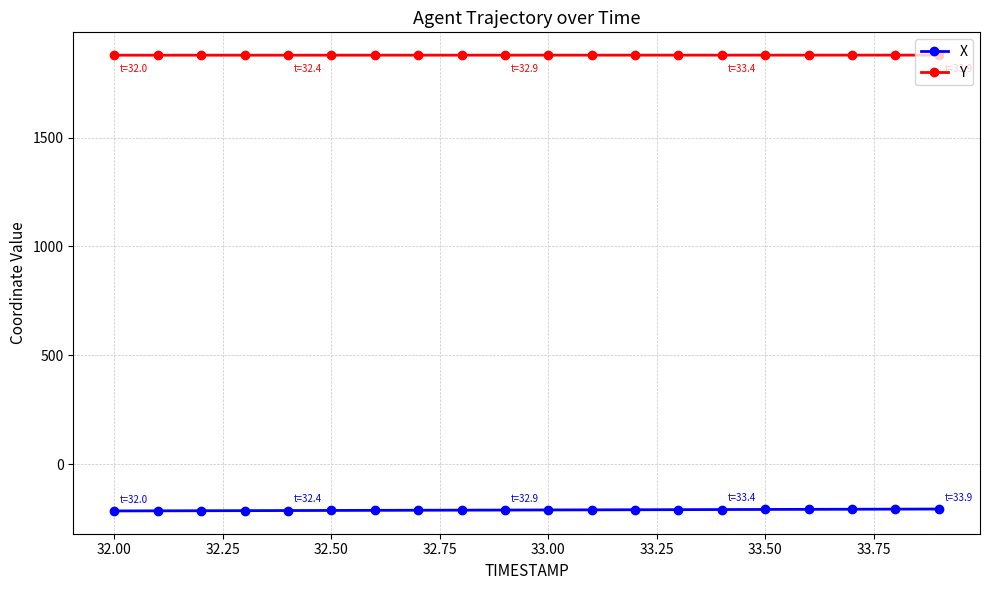

What is the value of the X point at the 14th from the left?

-209.6